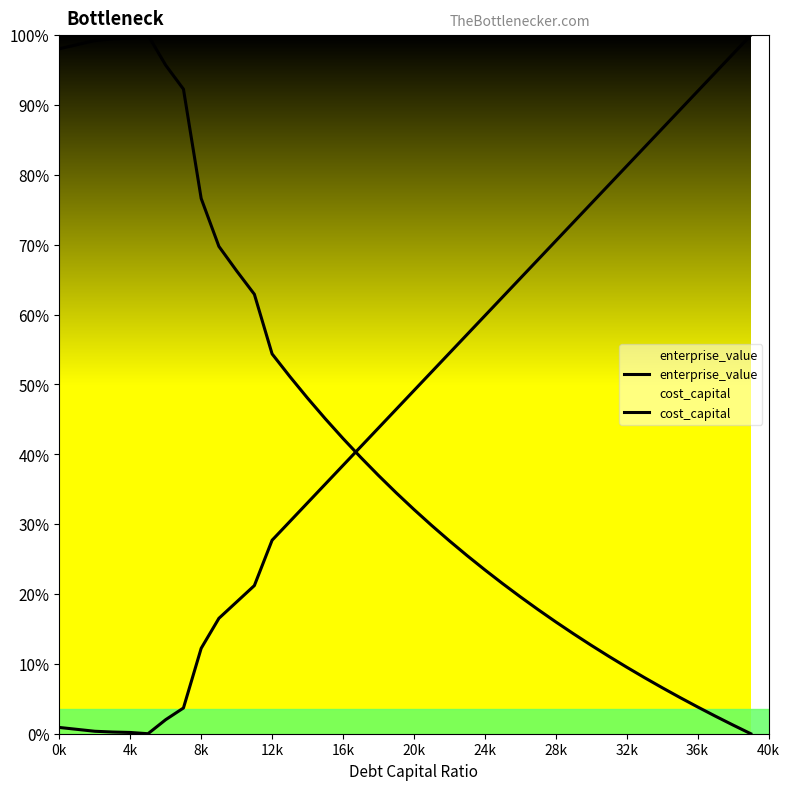

How many data points in enterprise_value are above 0?

39